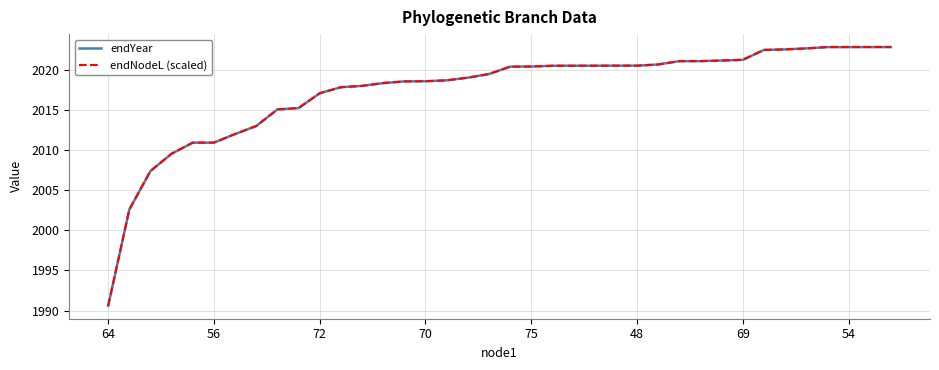

List the series in order of their overall mean, highest first.

endYear, endNodeL (scaled)